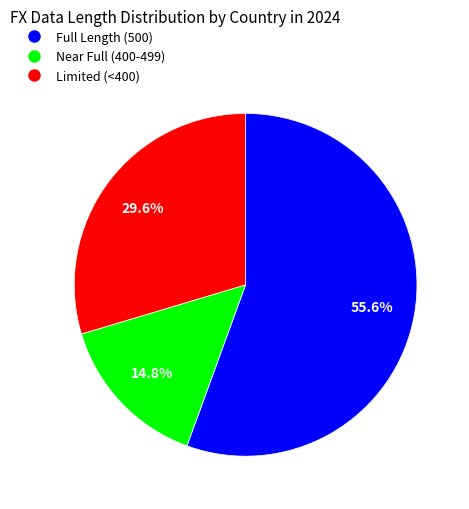

How many segments does this pie chart have?

3